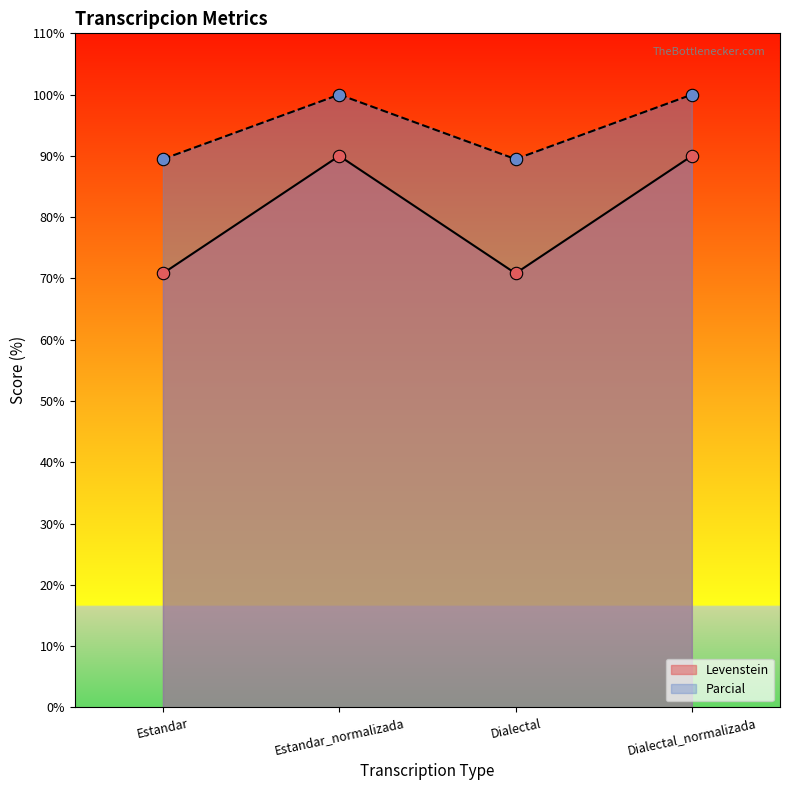

Which series contains the lowest Y value?

Levenstein